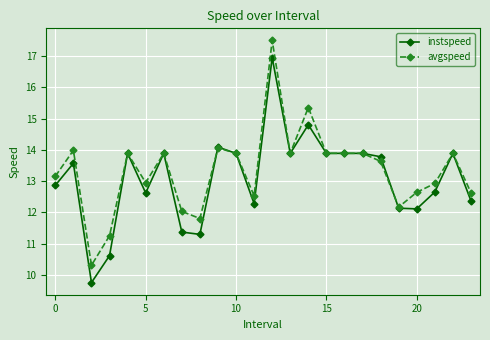

What is the minimum value shown in the chart?

9.8